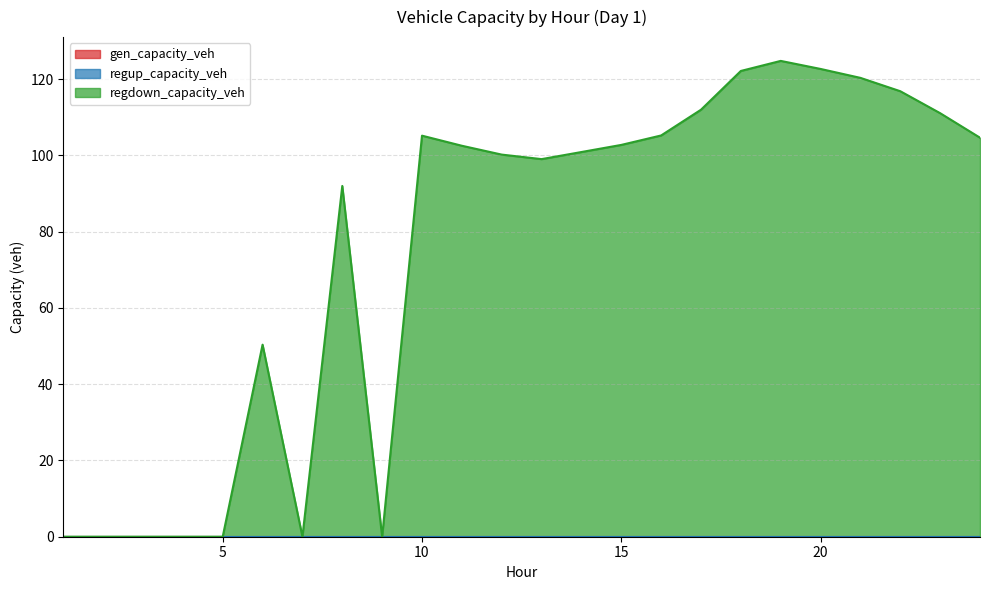

True or false: regup_capacity_veh and regdown_capacity_veh intersect in this chart.

False